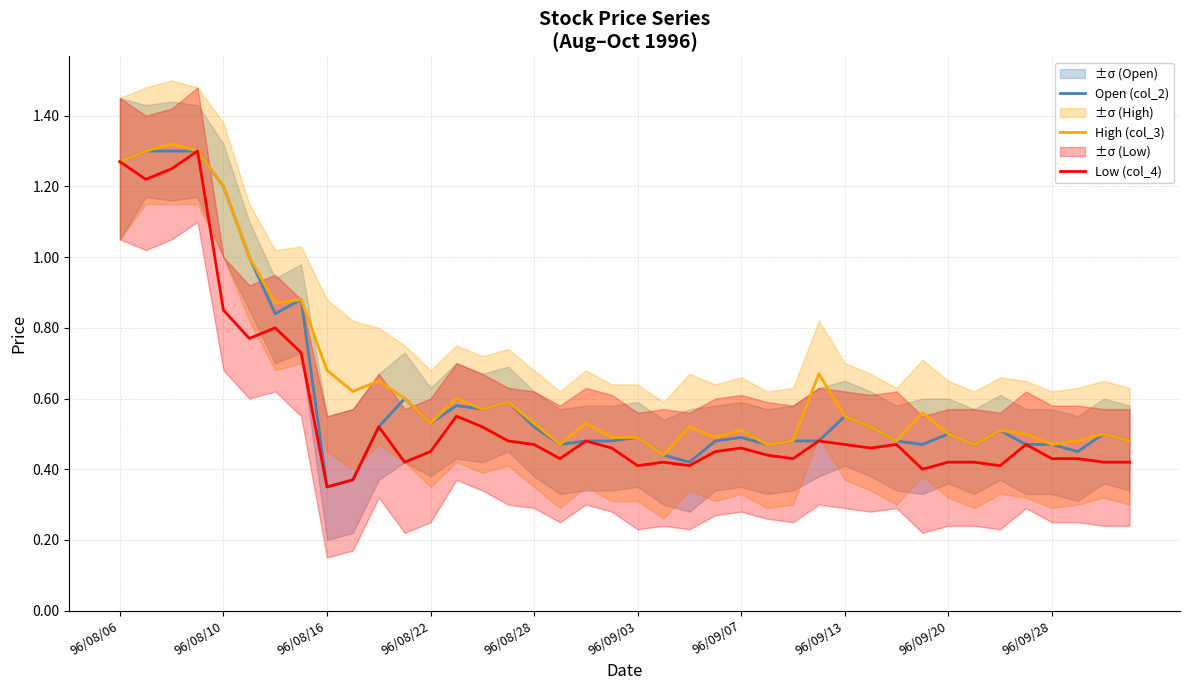

List the series in order of their peak value, highest first.

High (col_3), Open (col_2), Low (col_4)